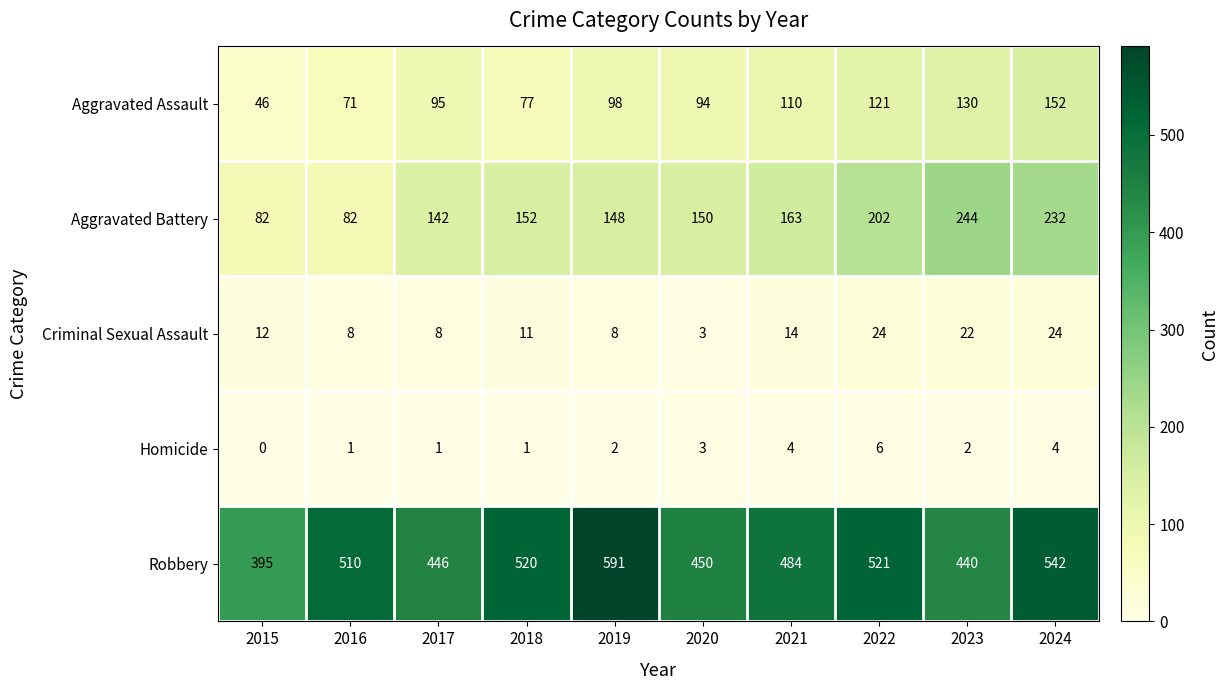

How many categories are shown in the chart?

10